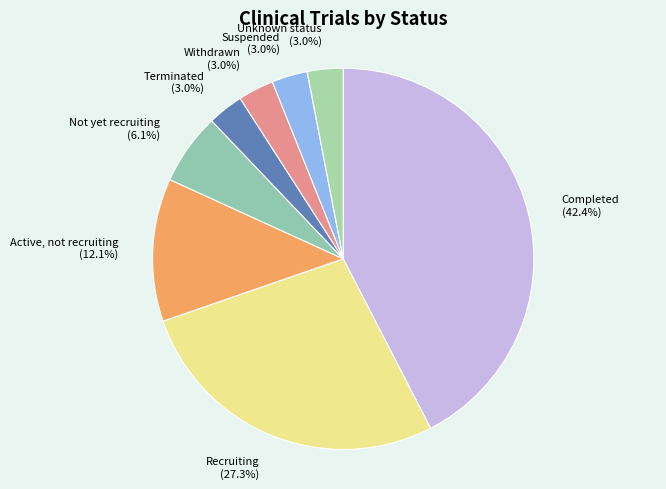

What portion of the pie excludes Terminated?

97.0%